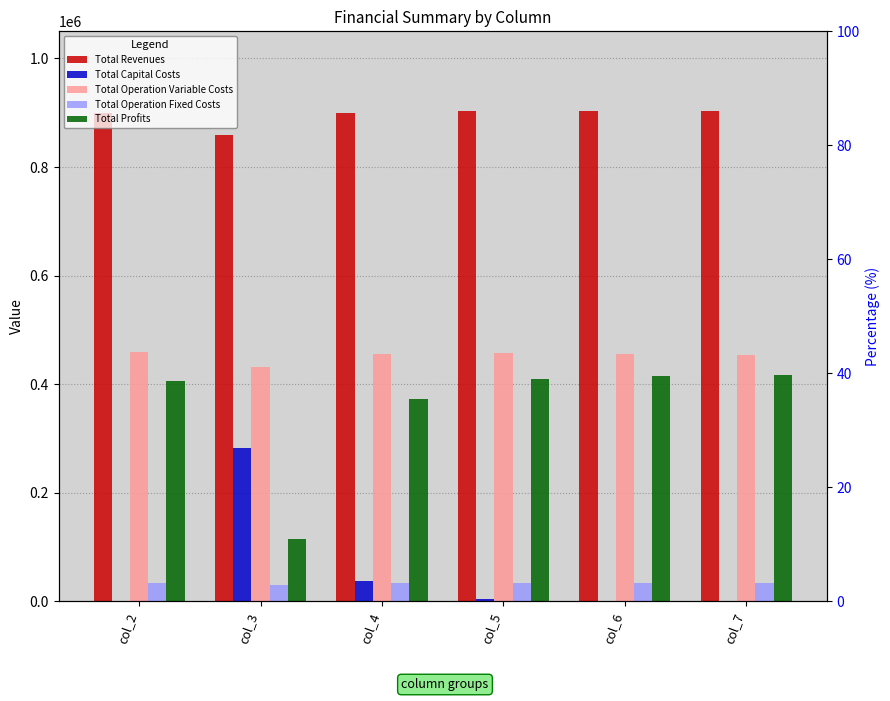

Where is Total Profits nearest to the value 265559?

col_4